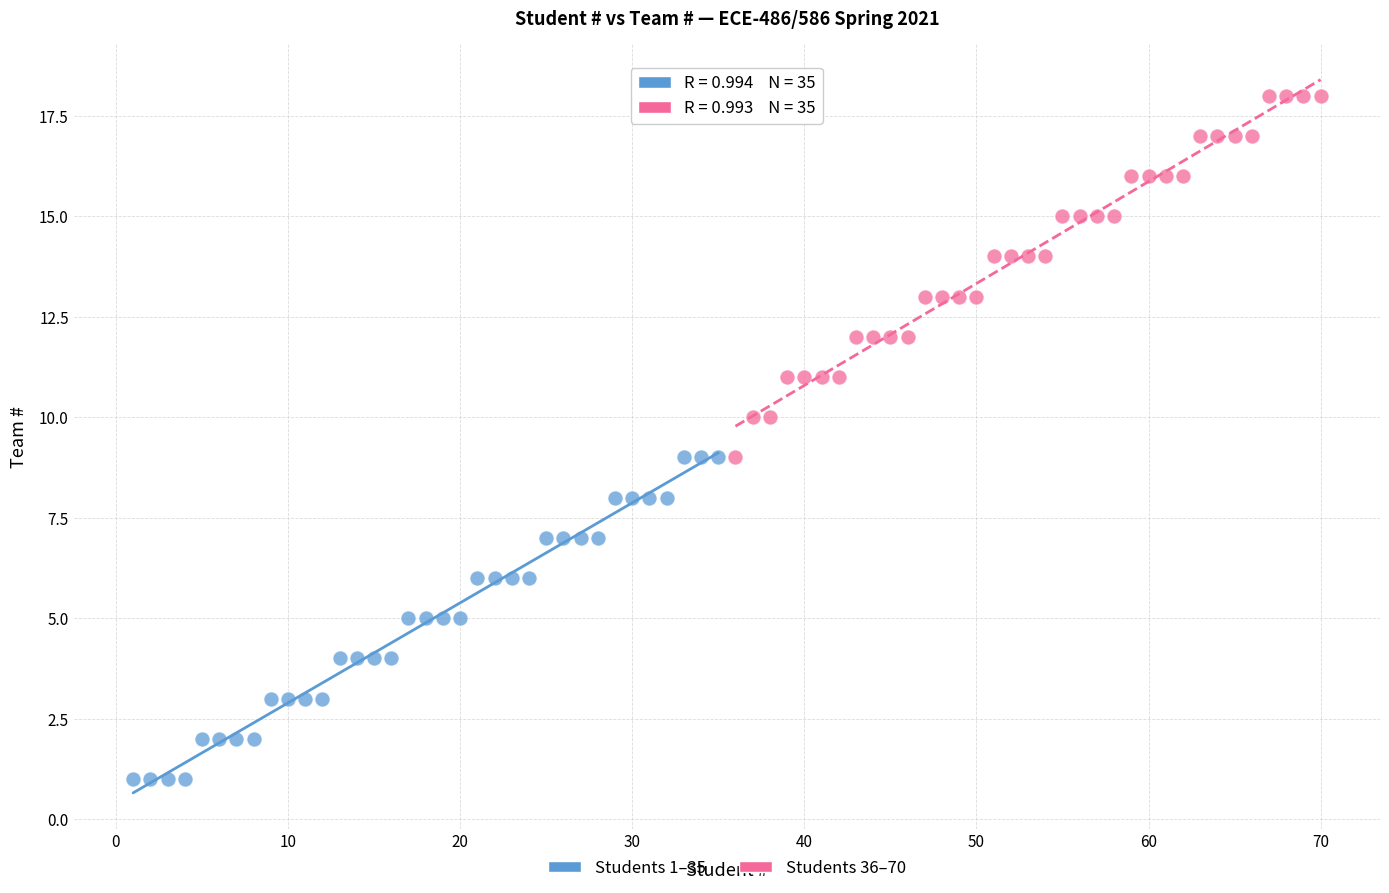

Which series contains the lowest Y value?

Students 1–35